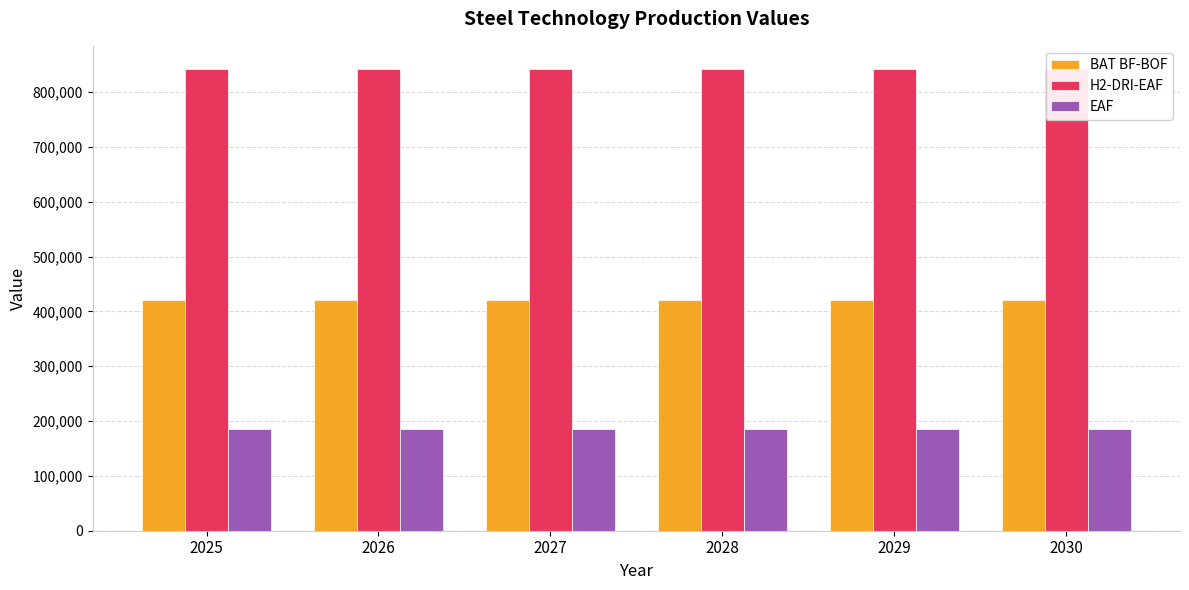

Is it true that BAT BF-BOF equals 178678.1 at 2027?

False